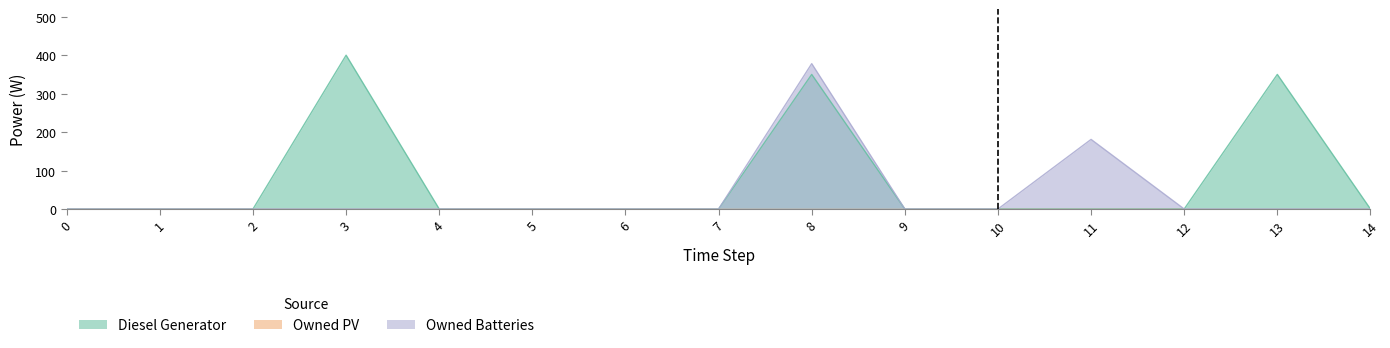

At how many categories does at least one series exceed 142?

4